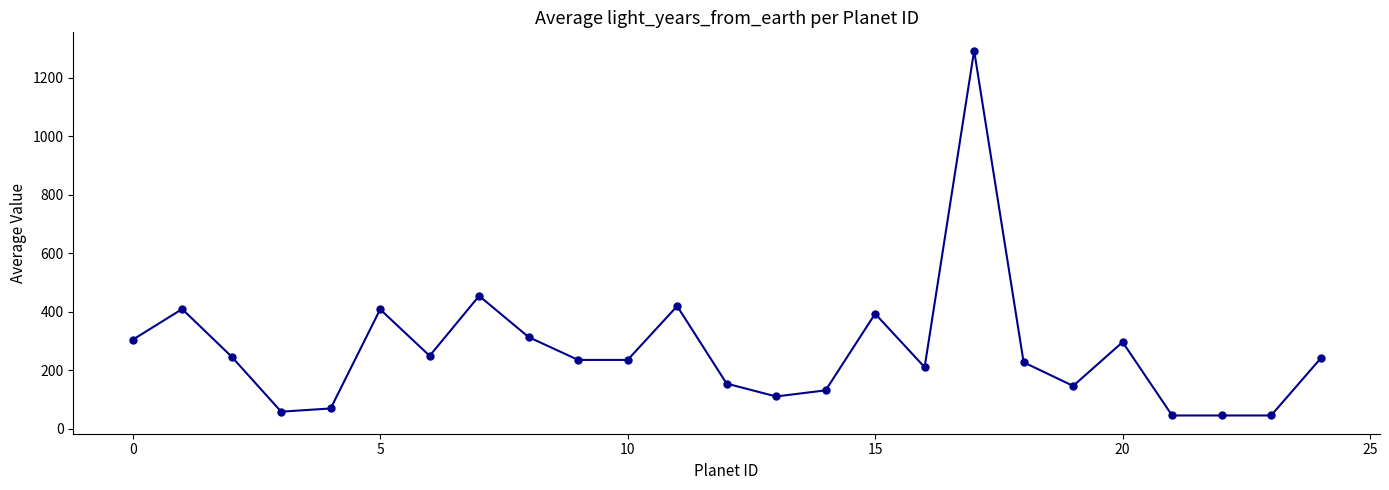

What is the value of the 3rd point from the left?

246